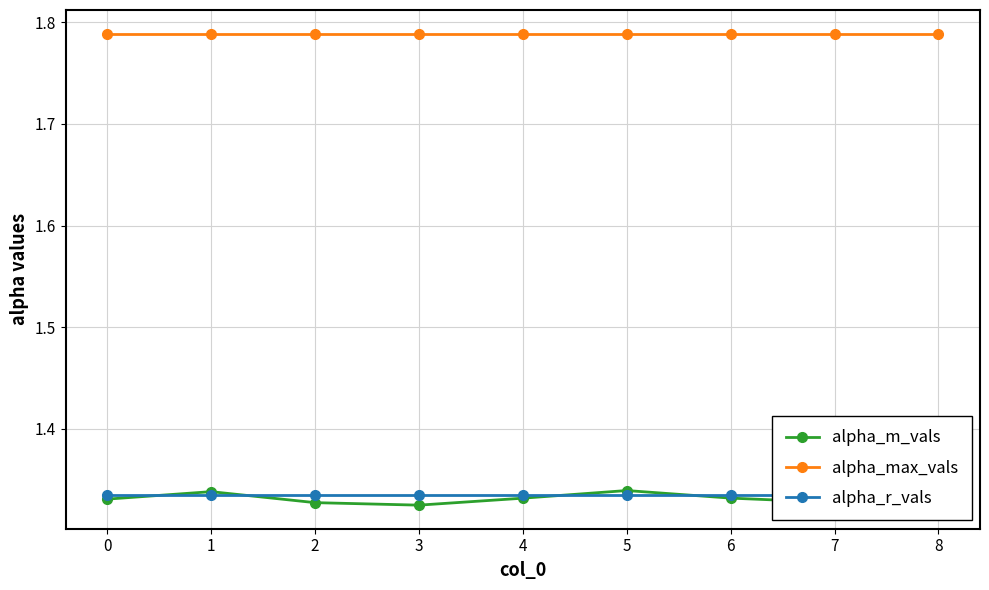

What are all the series names shown in the legend?

alpha_m_vals, alpha_max_vals, alpha_r_vals